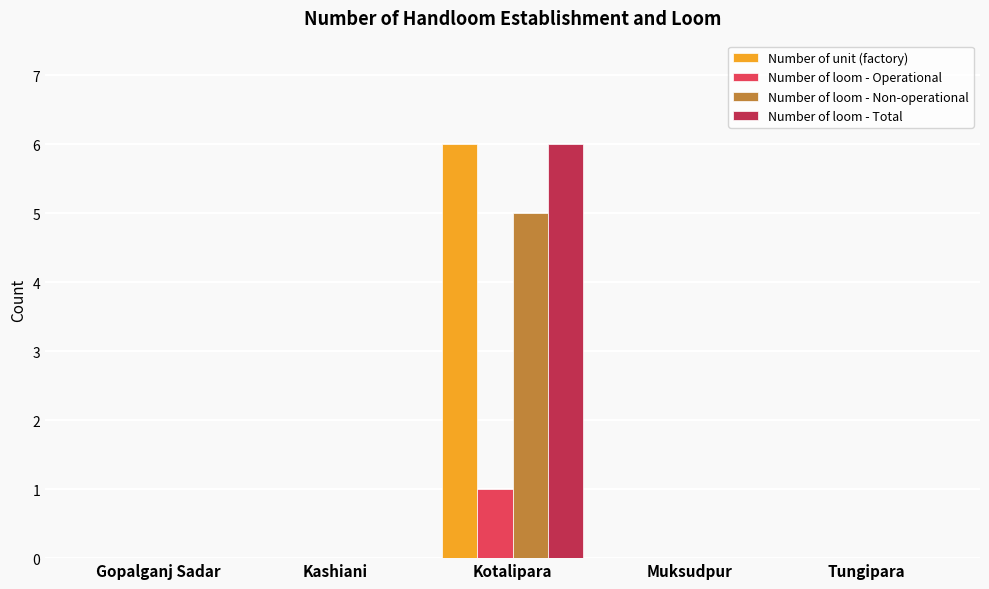

Reading right to left, list all the values displayed in this chart.

Number of unit (factory): 0	0	6	0	0
Number of loom - Operational: 0	0	1	0	0
Number of loom - Non-operational: 0	0	5	0	0
Number of loom - Total: 0	0	6	0	0